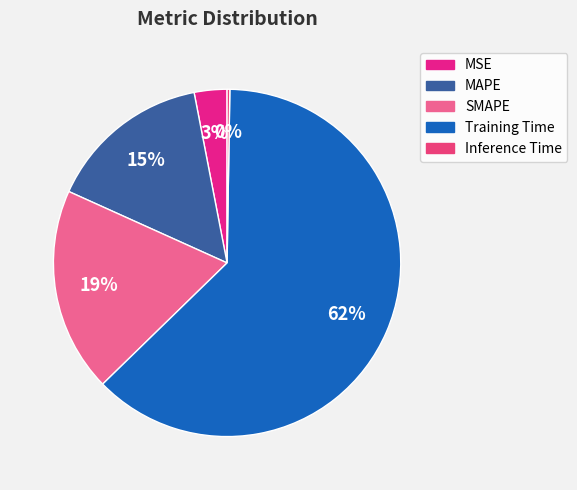

To the nearest percent, what is the combined percentage of Training Time and Inference Time?

63%